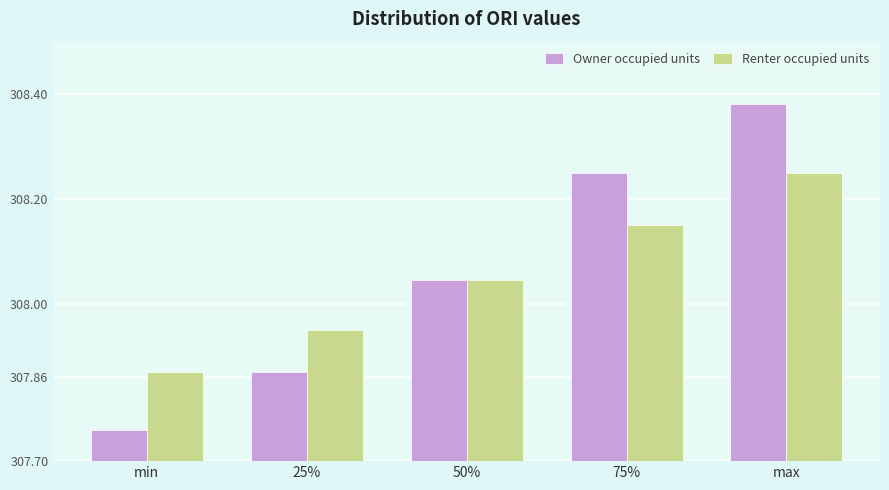

What is the sum of all Renter occupied units values?

1540.3